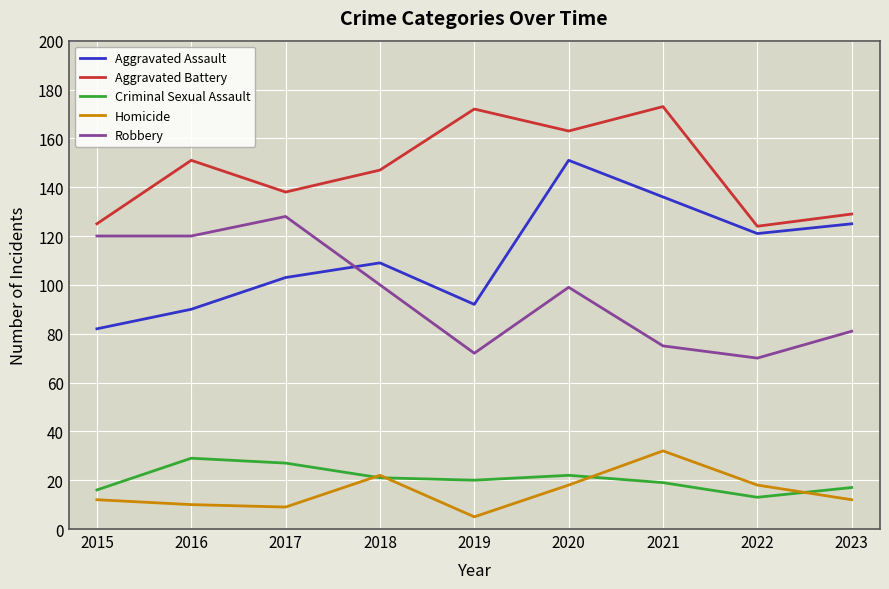

What is the greatest value displayed?

173